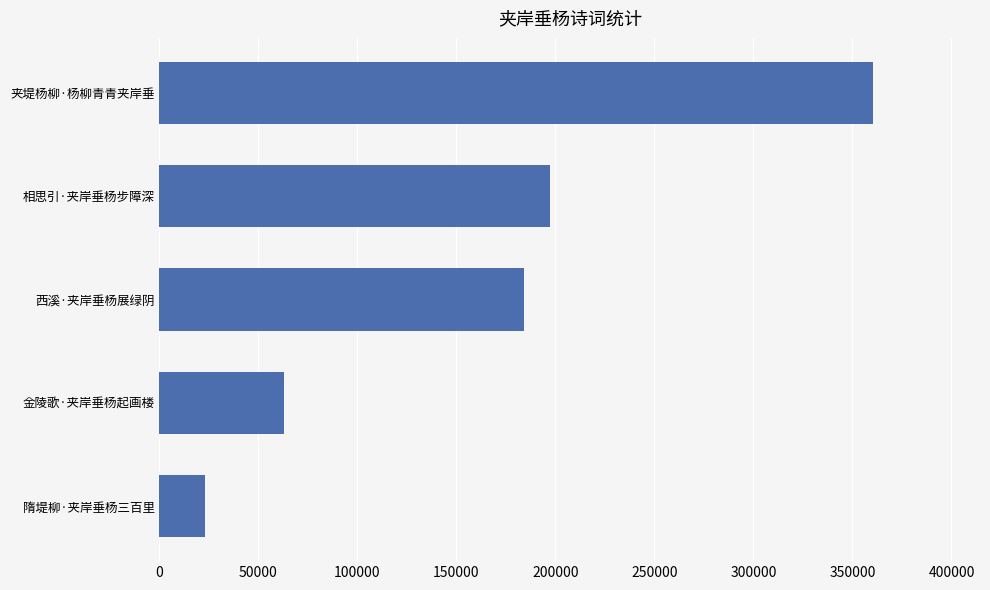

Reading bottom to top, what are all the values shown in this chart?

22979	62916	184108	197187	360368